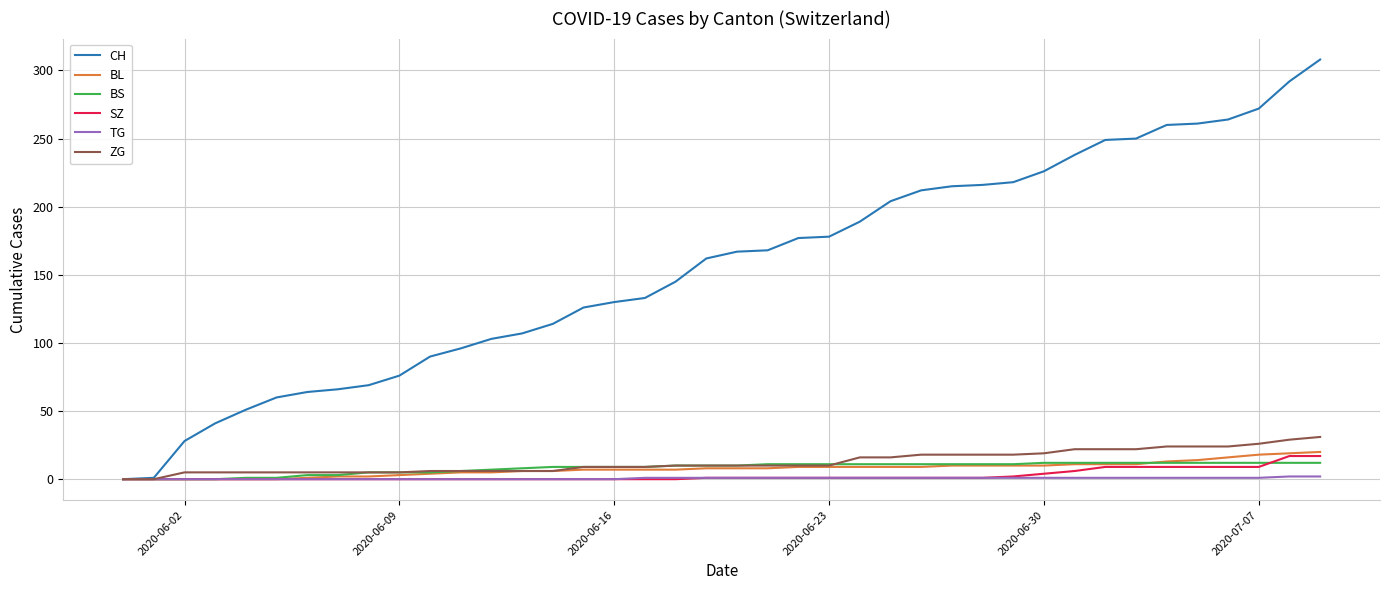

What is the maximum value shown in the chart?

308